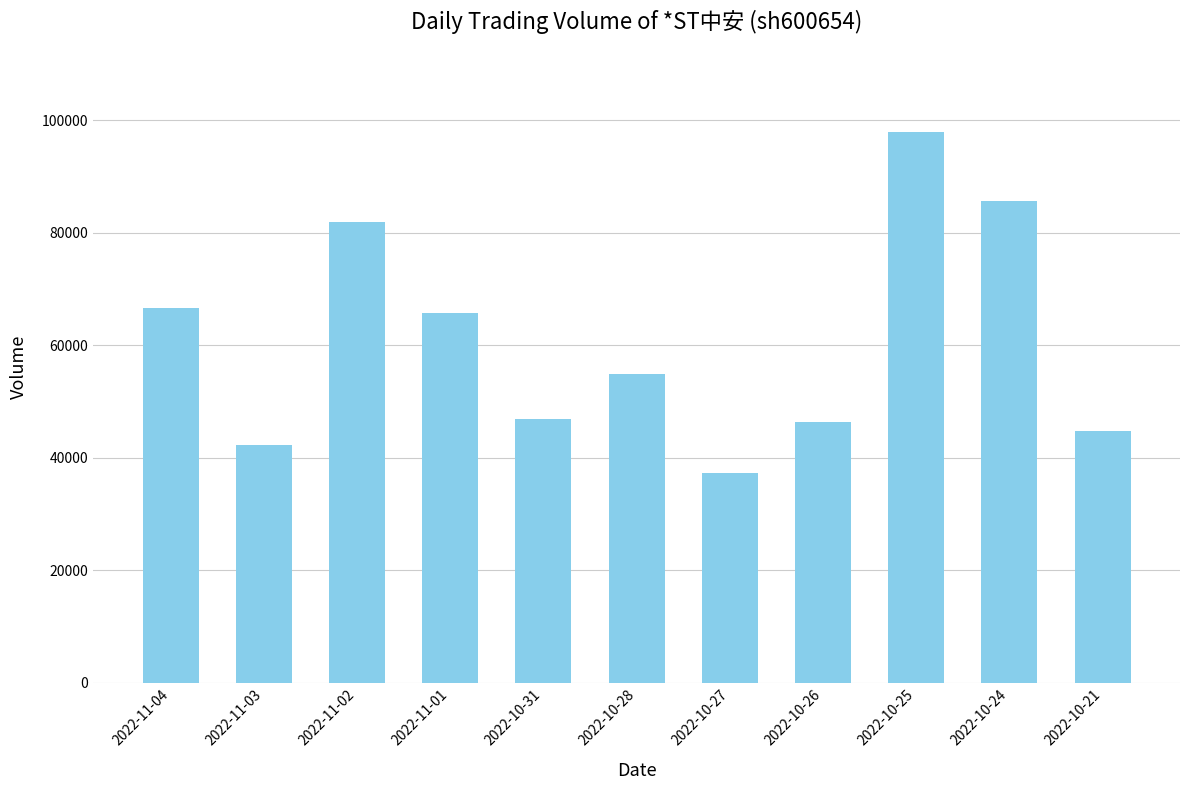

What position from the right is 2022-11-01?

8